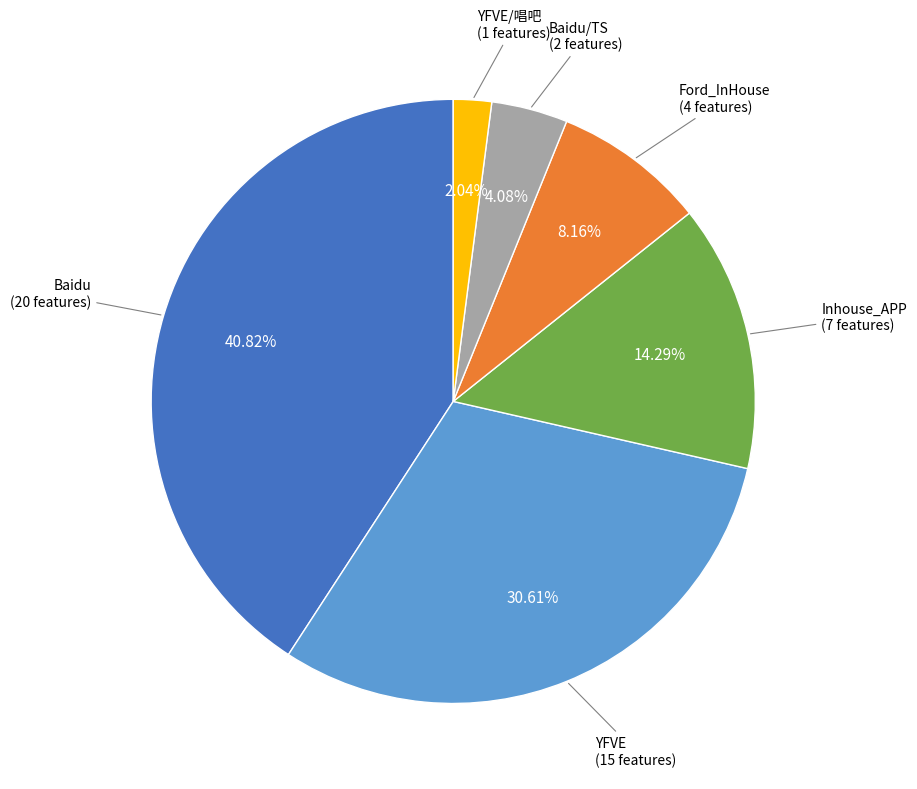

How many segments does this pie chart have?

6